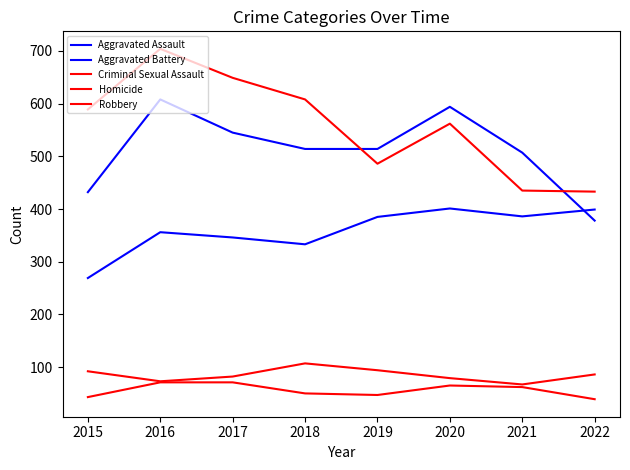

Which series has the widest spread of values?

Robbery